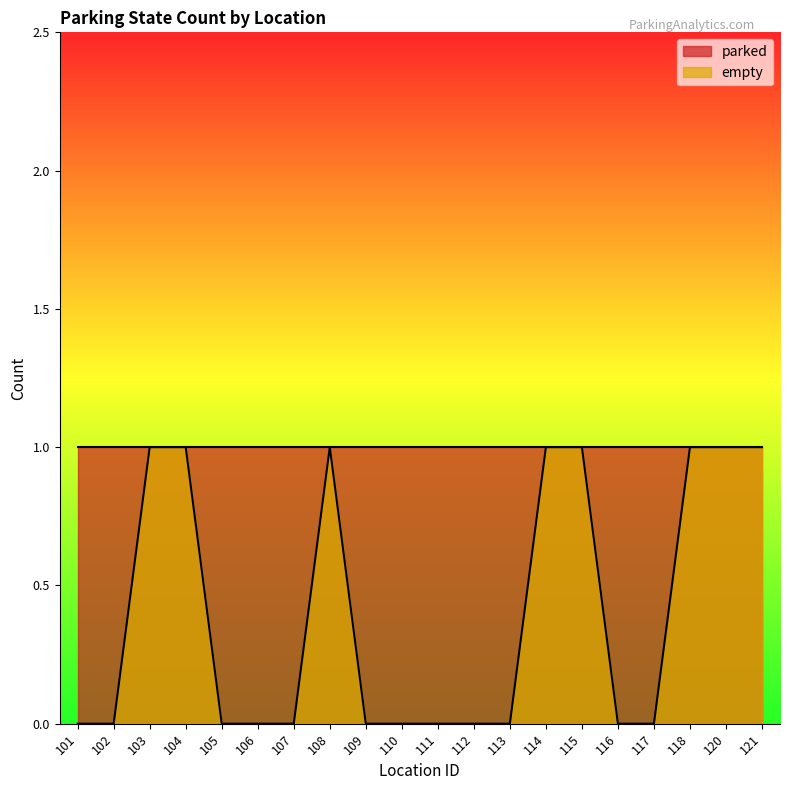

What is the change in value from 113 to 120?

+1